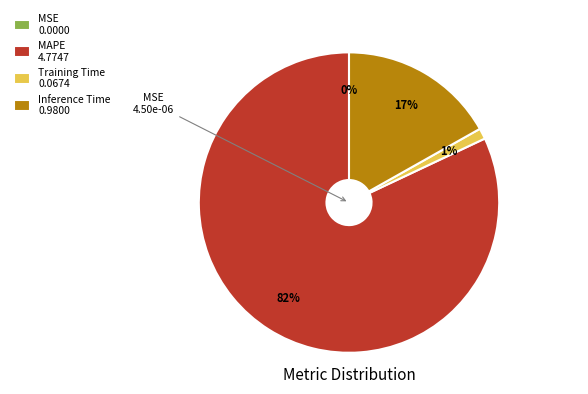

Is there any slice that represents more than half of the pie?

Yes